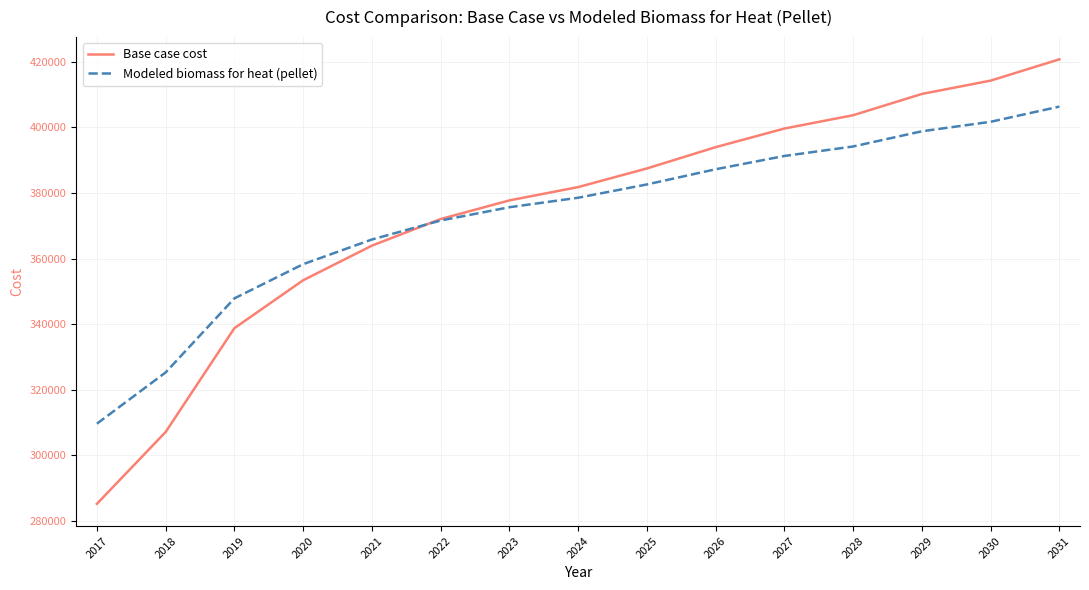

What is the lowest value of the Modeled biomass for heat (pellet) series?

309595.9